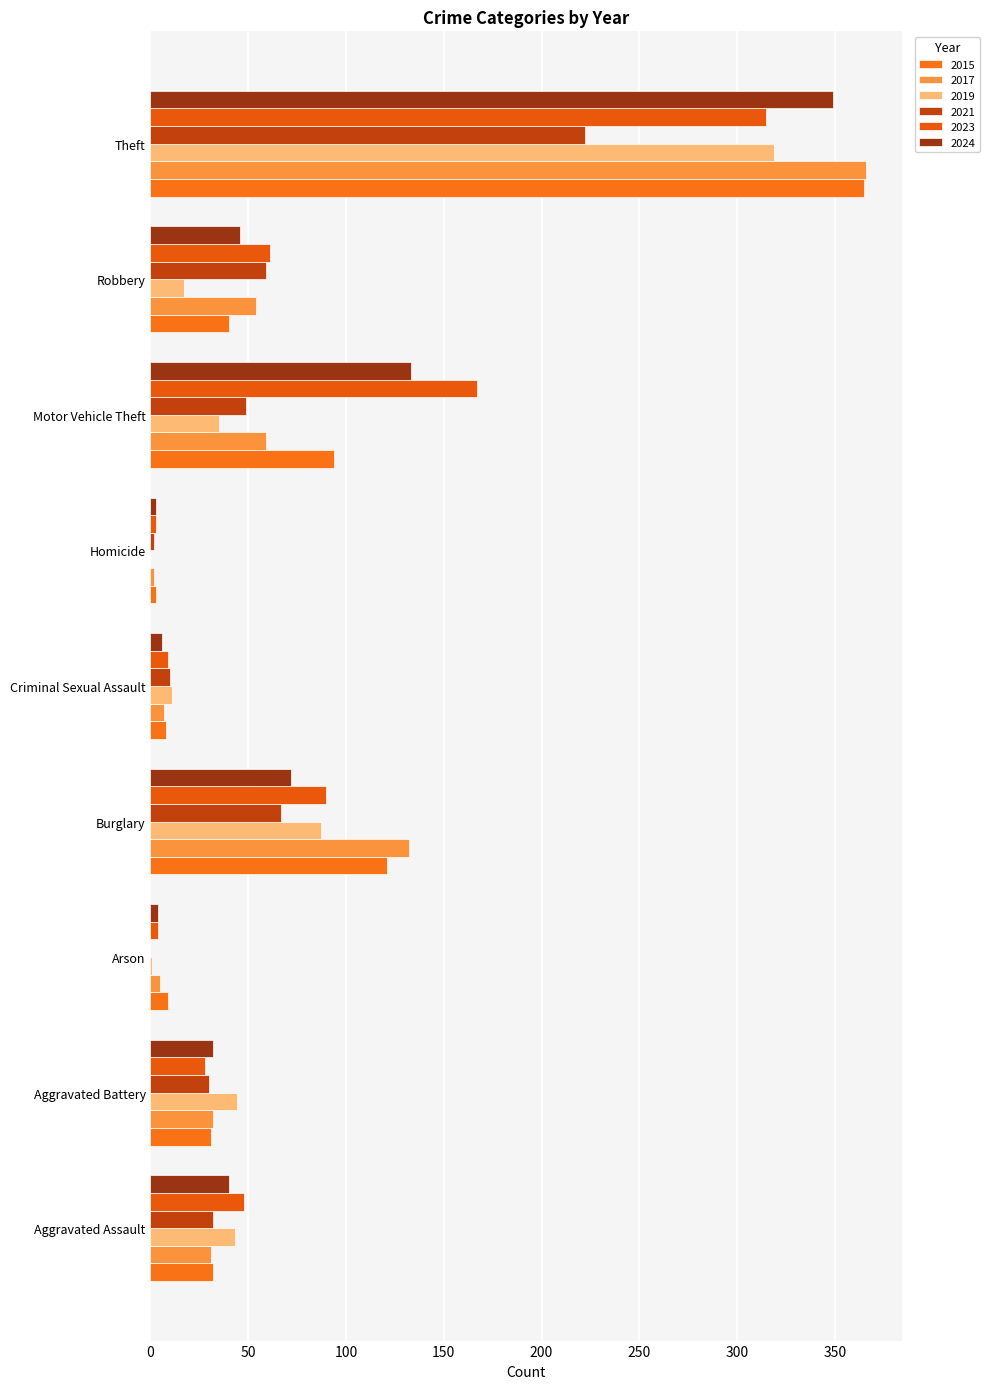

Which category has the highest value in the 2021 series?

Theft